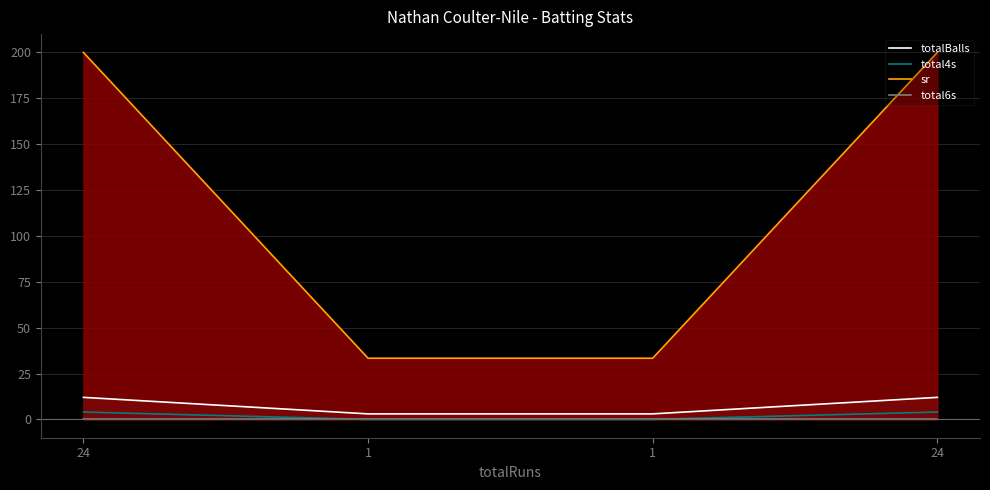

Between 24 and 1, which series saw the biggest shift?

sr